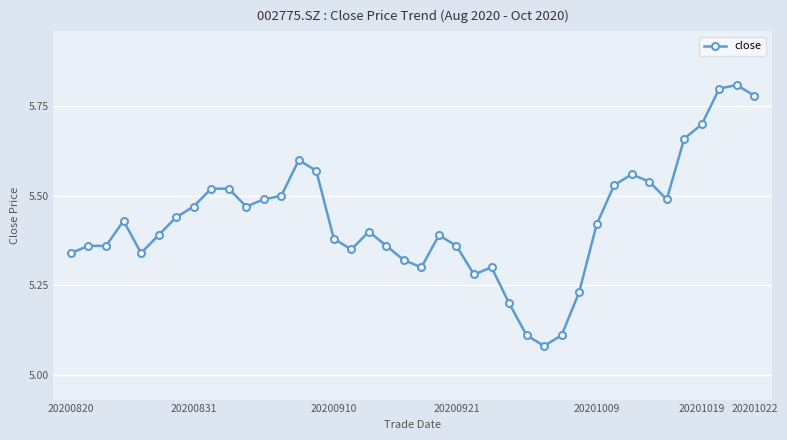

True or false: the data has more than 1 interior local peaks.

True